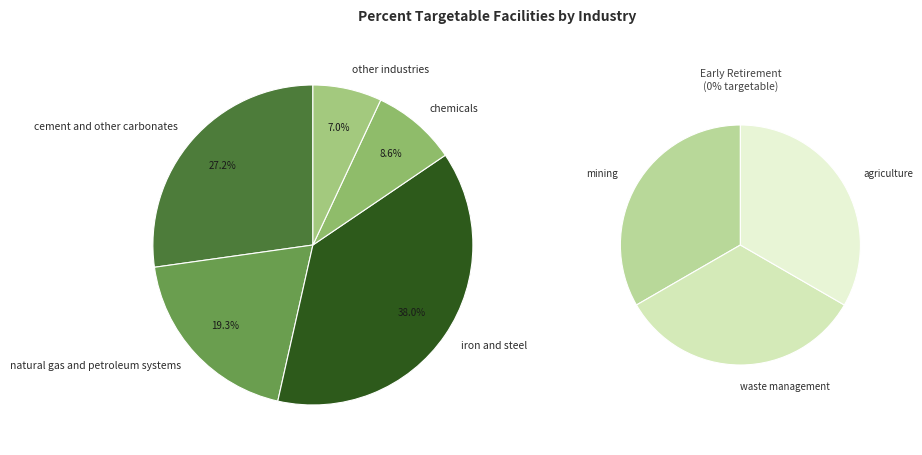

Is iron and steel the majority of the pie?

No